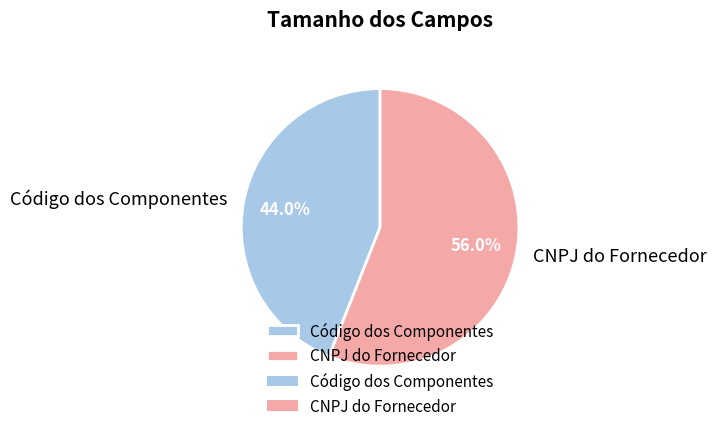

True or false: Código dos Componentes accounts for 44% of the total.

True